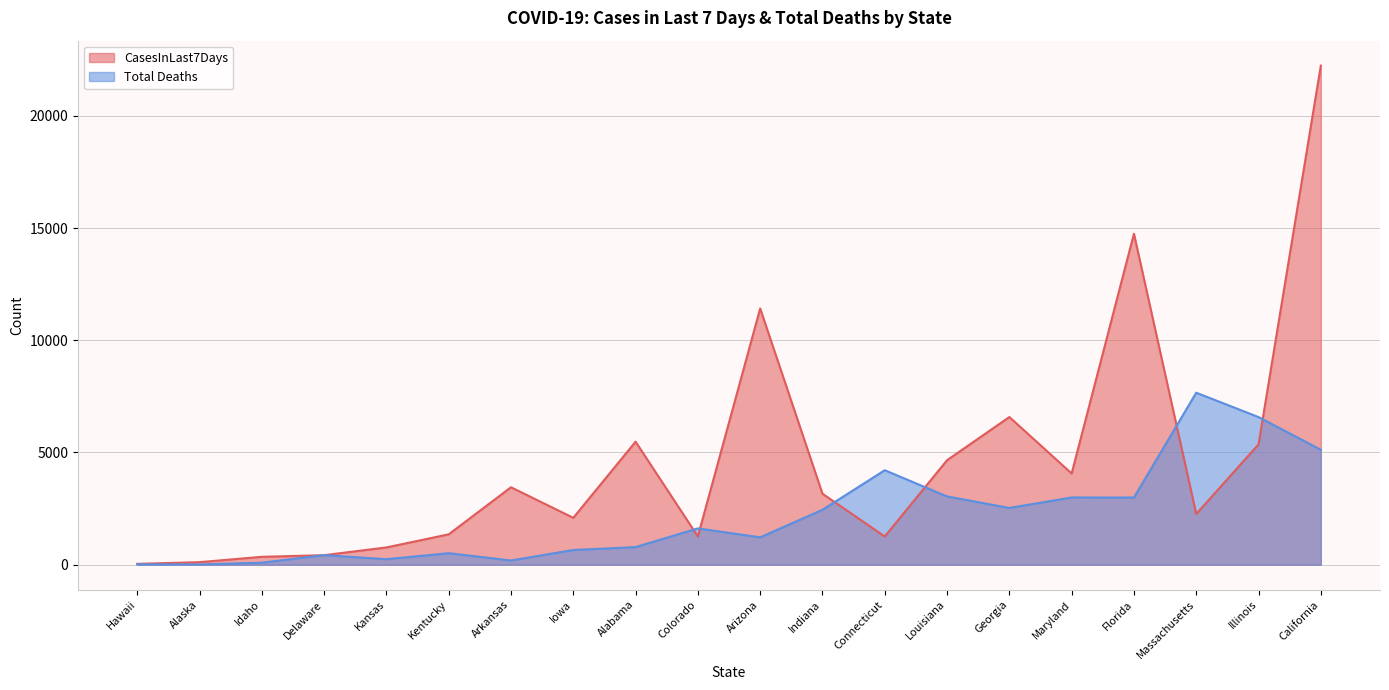

At which category is the sum across all series the highest?

California